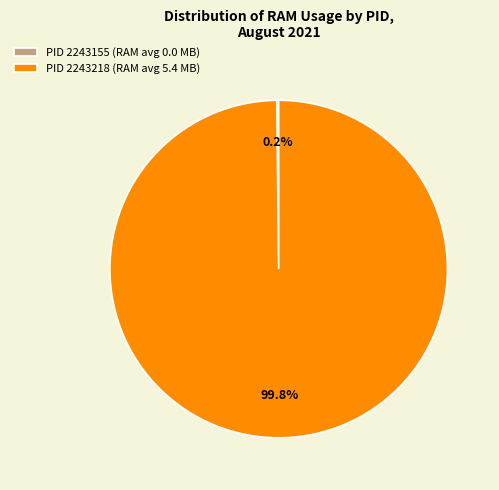

Does any single category account for the majority?

Yes